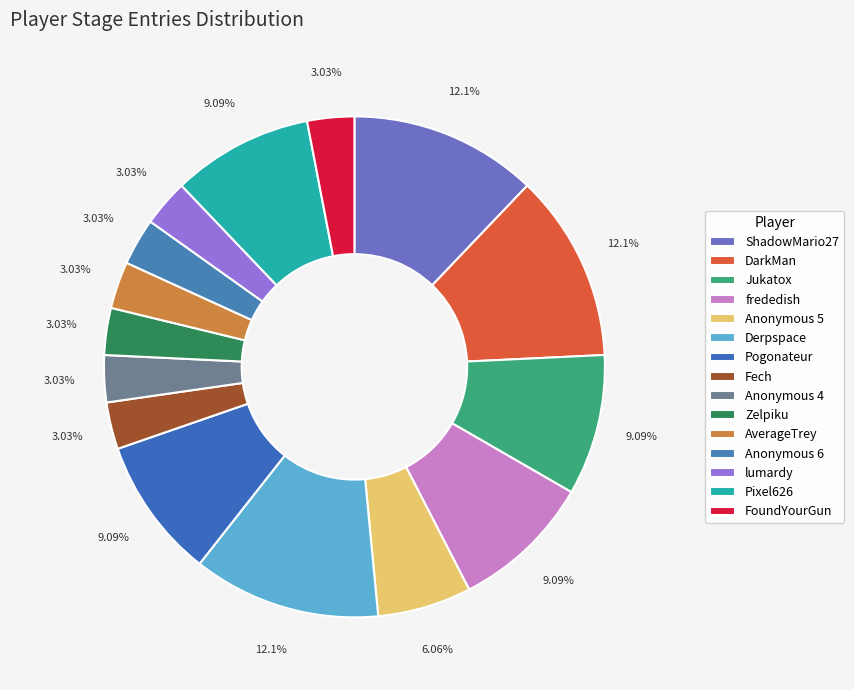

What percentage is the Pixel626 slice, to the nearest percent?

9%